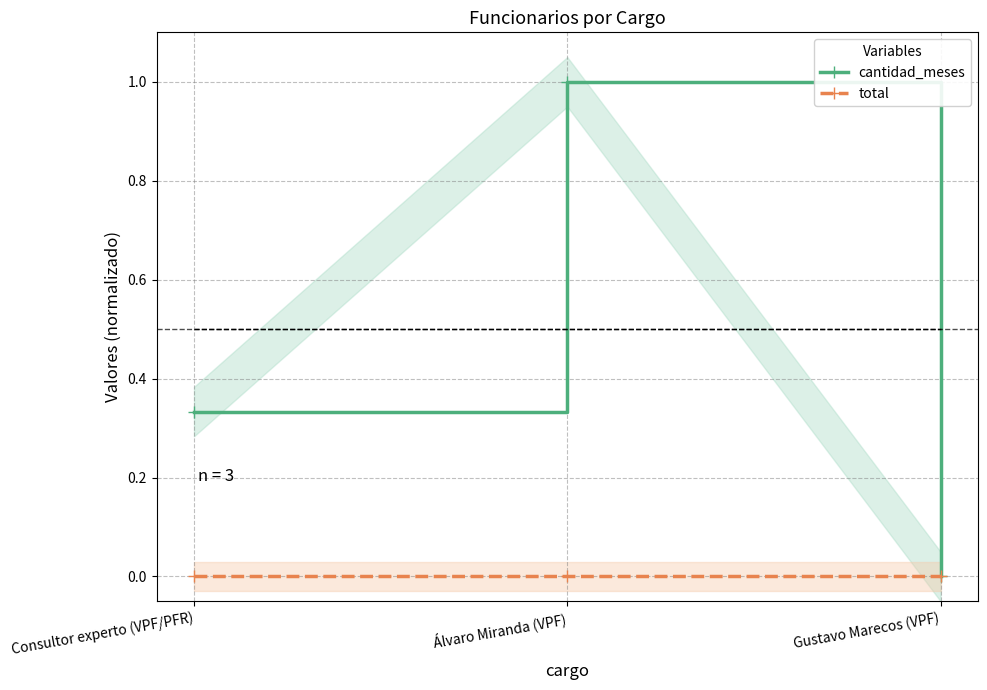

How many cantidad_meses values are between 0 and 1?

3